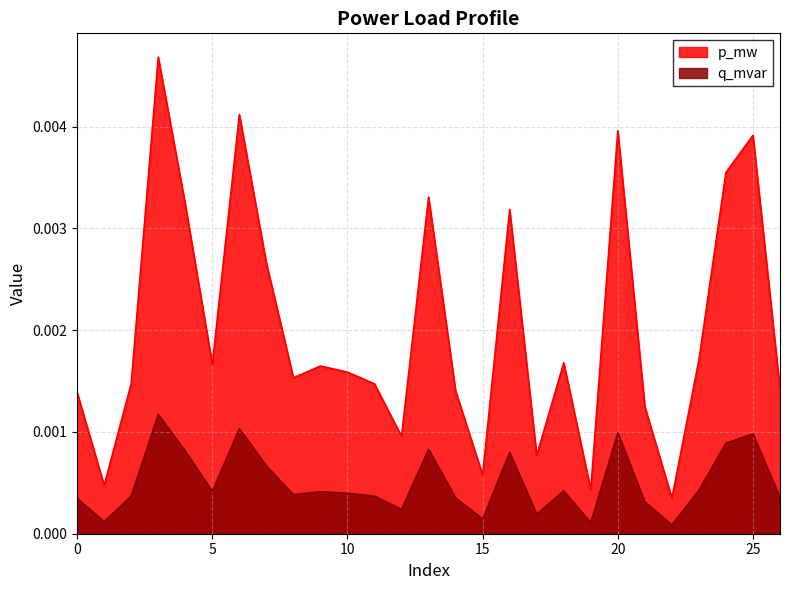

Is the value of q_mvar at 0 greater than the value of p_mw at 26?

No